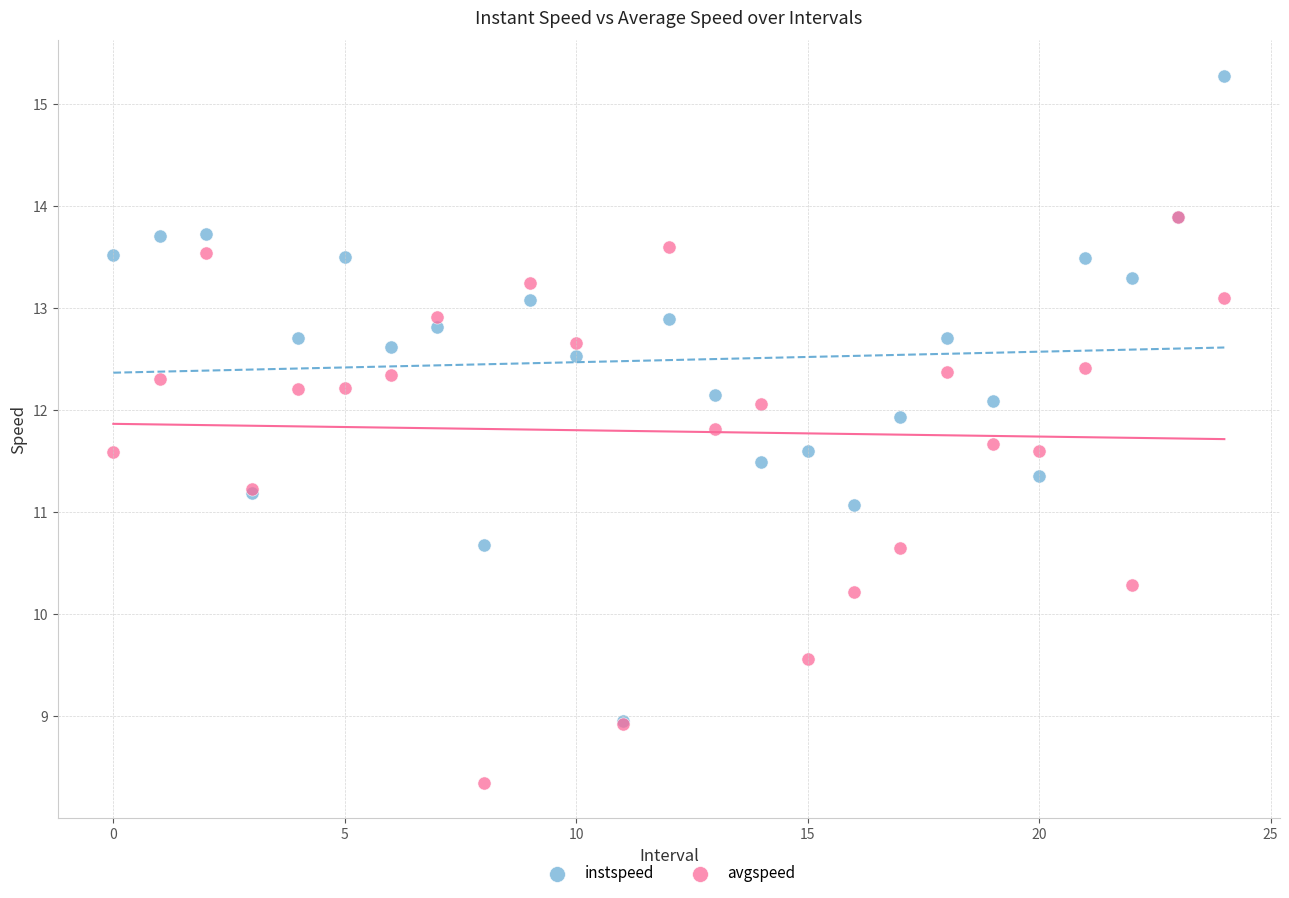

Which series has the largest Y range (max minus min)?

instspeed